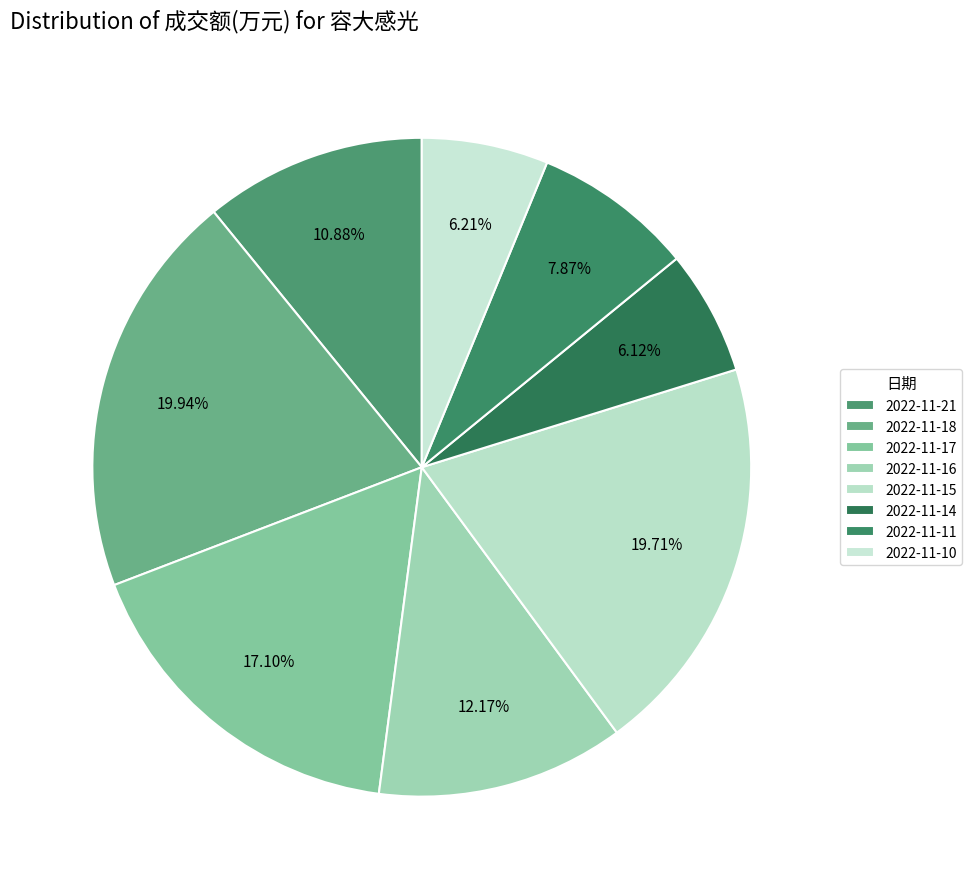

Approximately how many times larger is the value at 2022-11-17 compared to 2022-11-11?

2.2